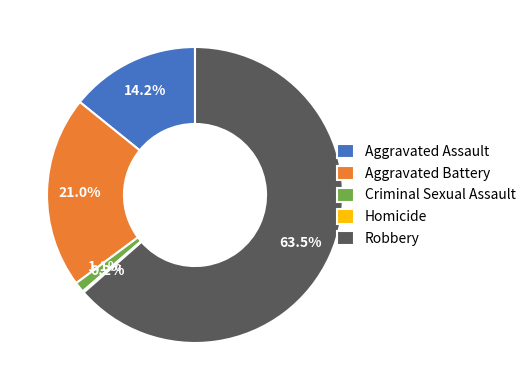

Which slice is the largest?

Robbery